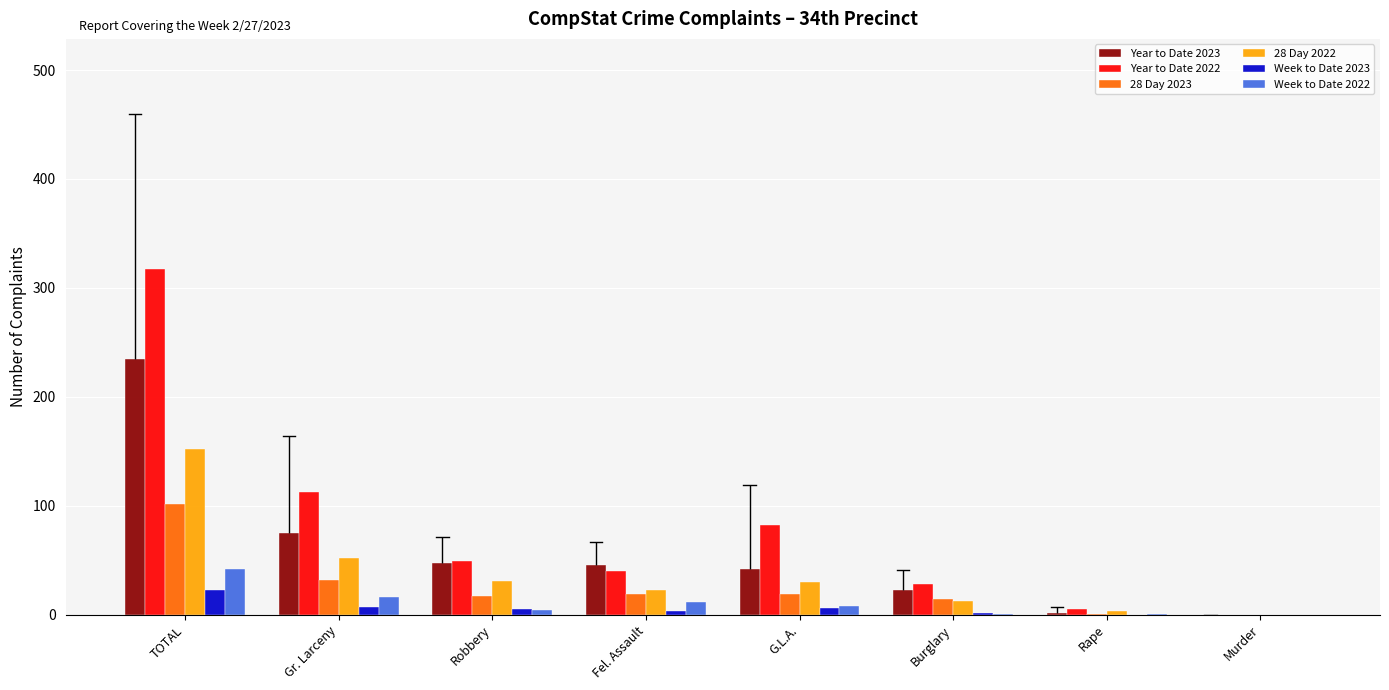

Is it true that Week to Date 2022 equals 12 at Fel. Assault?

True